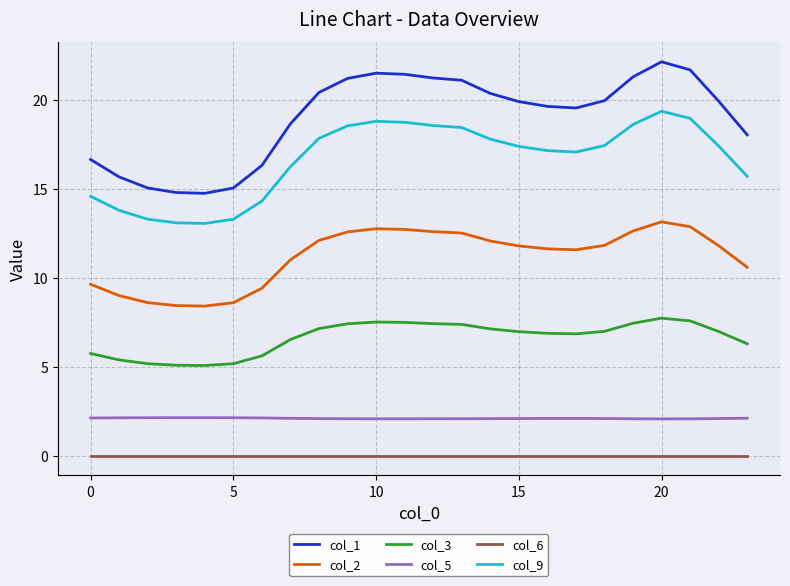

True or false: col_2 and col_5 cross at least once.

False